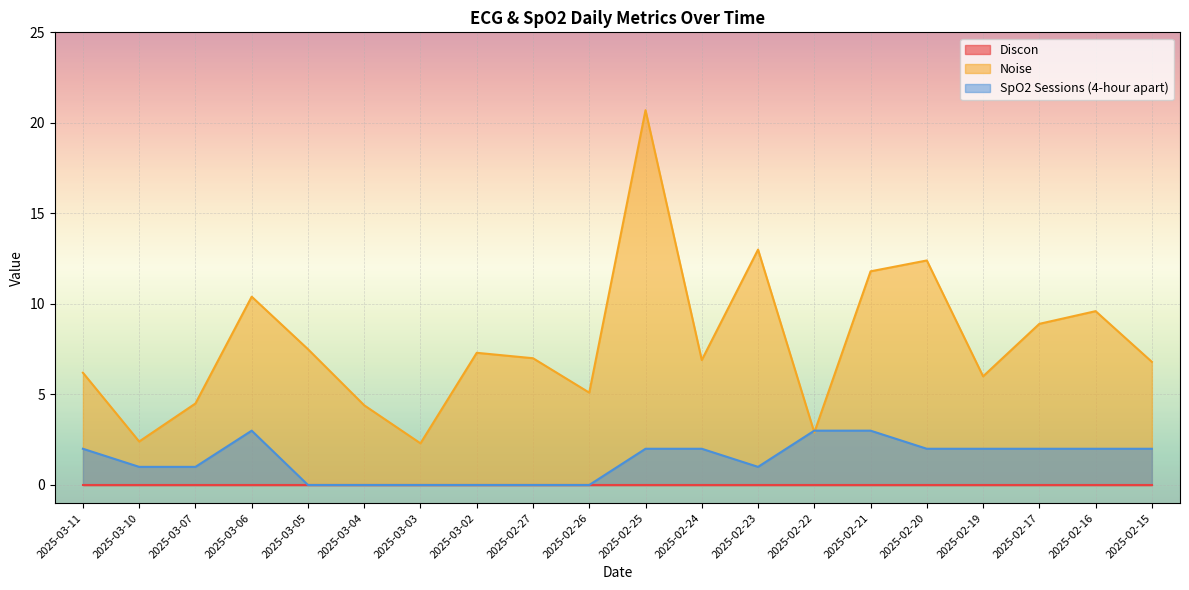

Which series has the largest range (max minus min)?

Noise